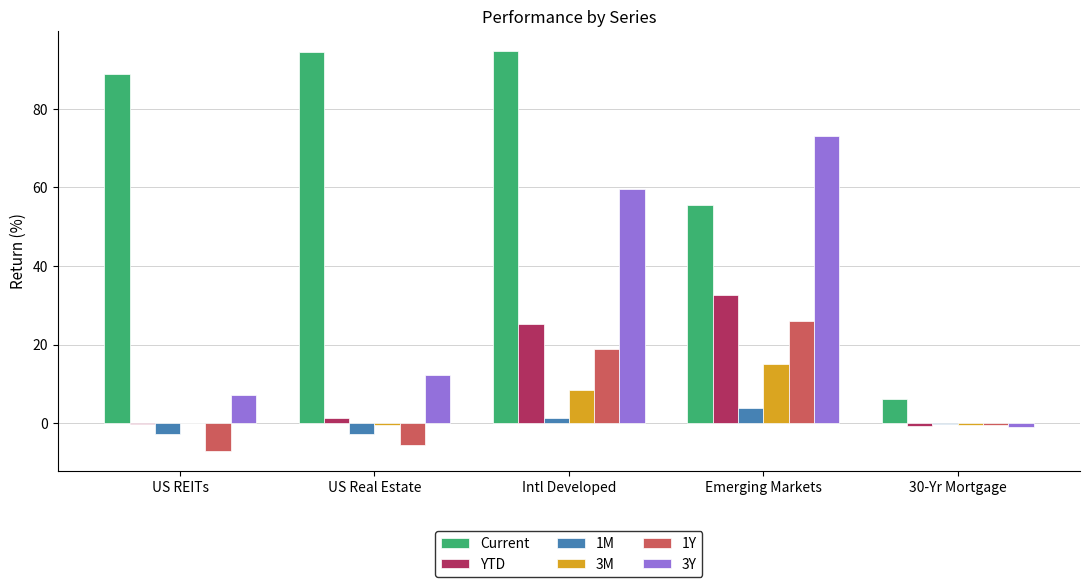

How many data points does each series have?

5